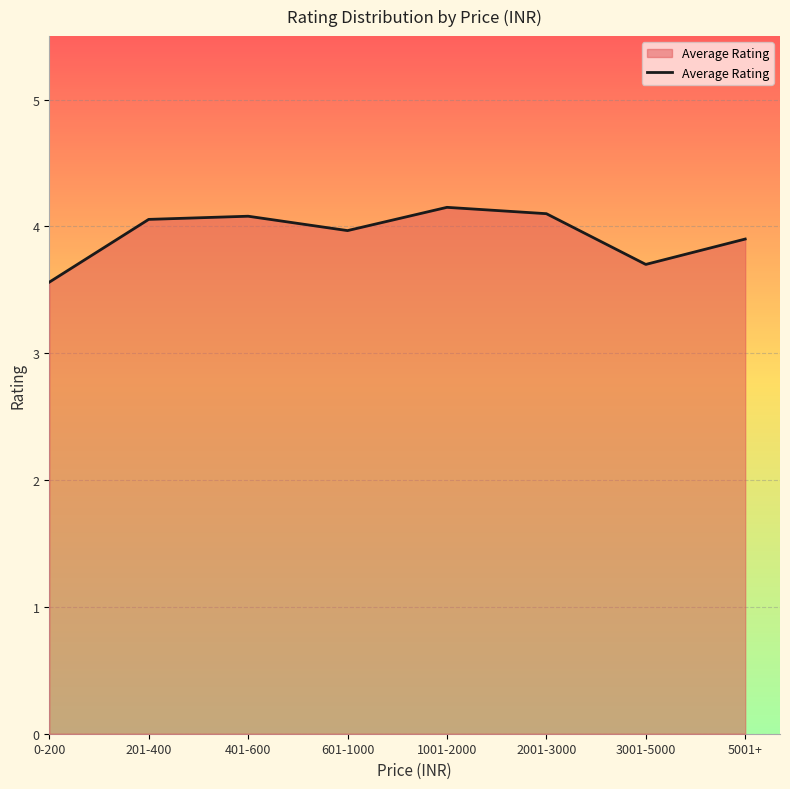

The value at 201-400 is 4.1. True or false?

True